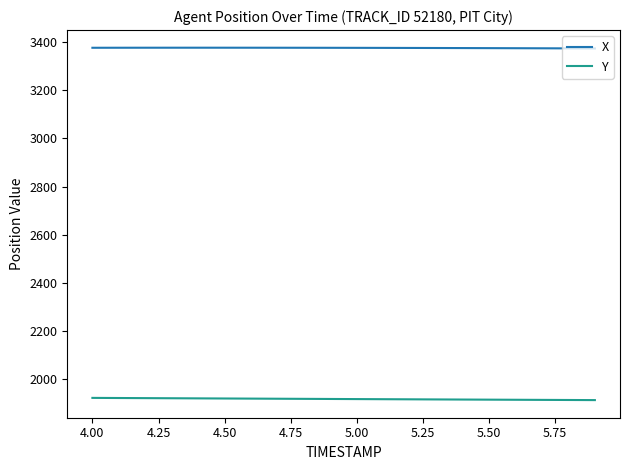

What is the average value of the X series?

3375.7